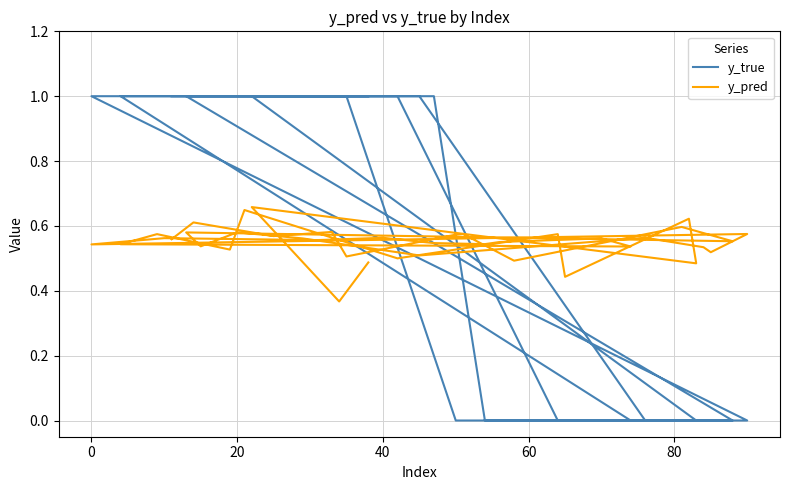

Which series has the largest total across all categories?

y_true